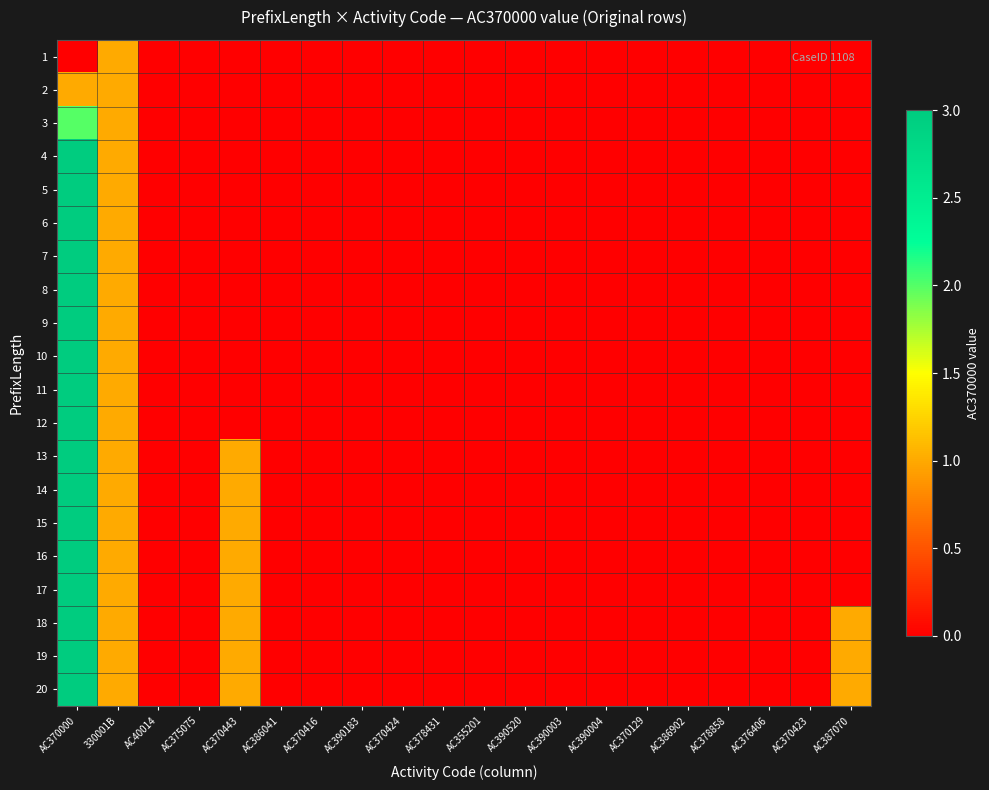

Rank the series at AC376406 from lowest to highest value.

1, 2, 3, 4, 5, 6, 7, 8, 9, 10, 11, 12, 13, 14, 15, 16, 17, 18, 19, 20